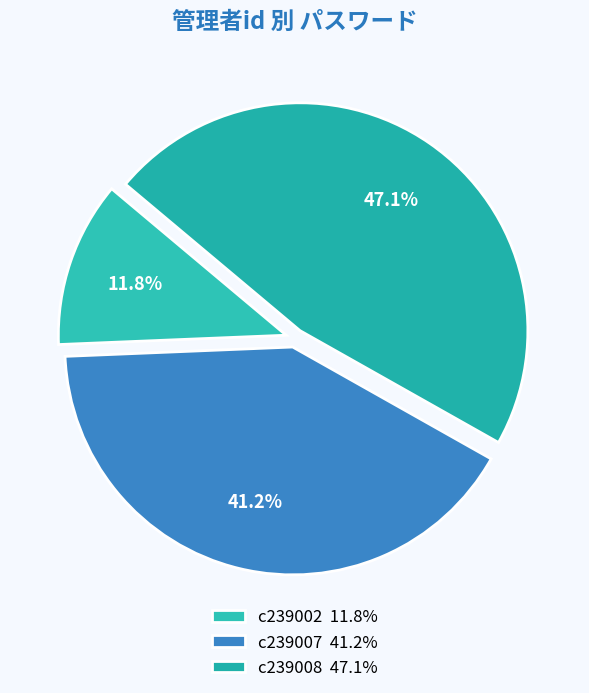

True or false: c239002 accounts for 1% of the total.

False